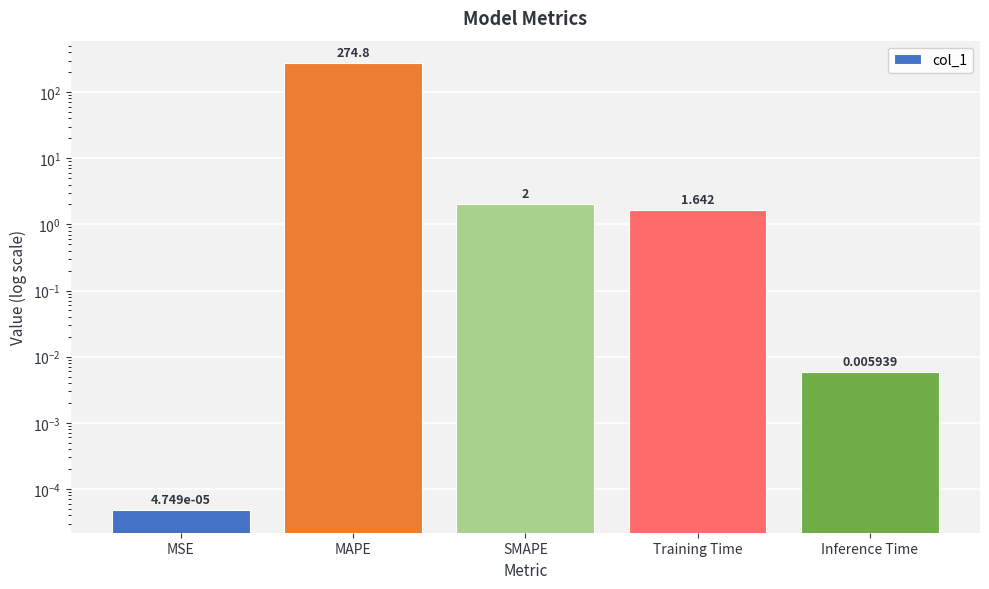

What is the maximum value shown in the chart?

274.8